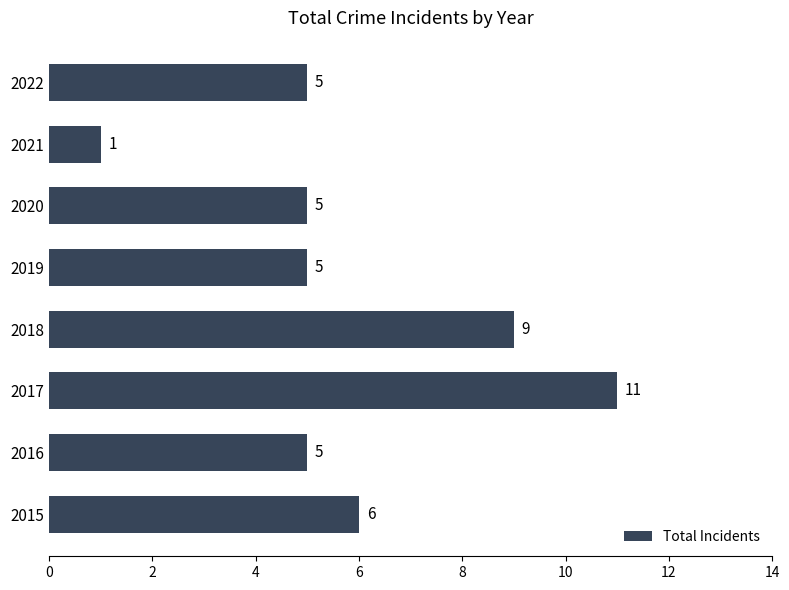

Reading bottom to top, transcribe all the data shown in this chart.

2015=6	2016=5	2017=11	2018=9	2019=5	2020=5	2021=1	2022=5